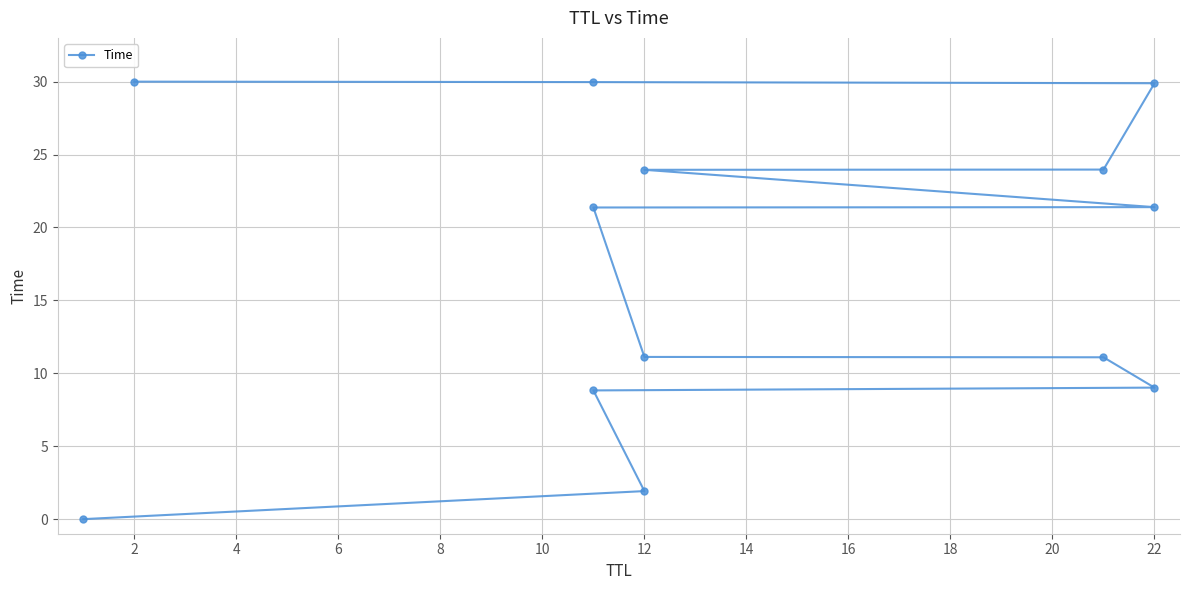

What is the change in value from 6 to 20?

+20.9